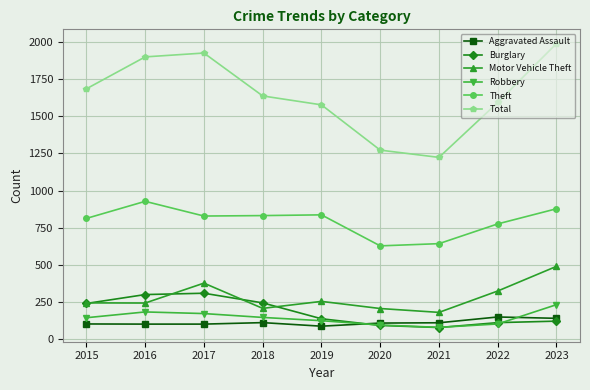

What is the sum of the Total values at 2015 and 2023?

3675